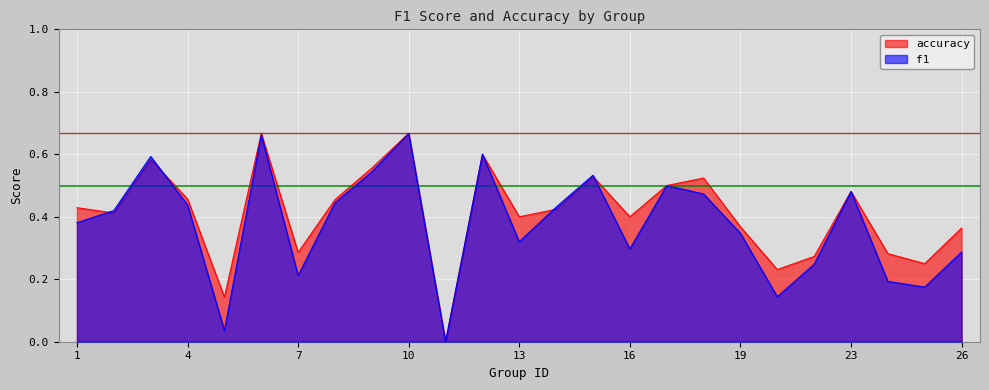

At which category is the sum across all series the highest?

10